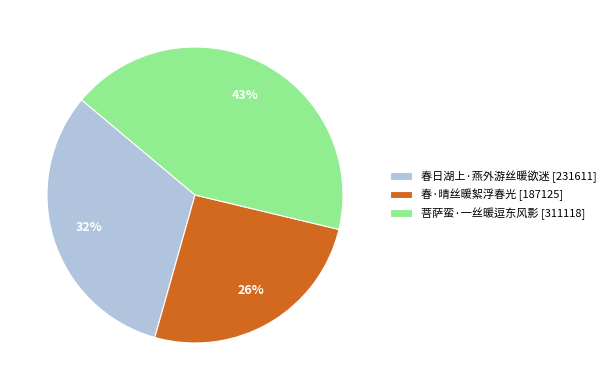

Rank the categories by value from lowest to highest.

春·晴丝暖絮浮春光, 春日湖上·燕外游丝暖欲迷, 菩萨蛮·一丝暖逗东风影